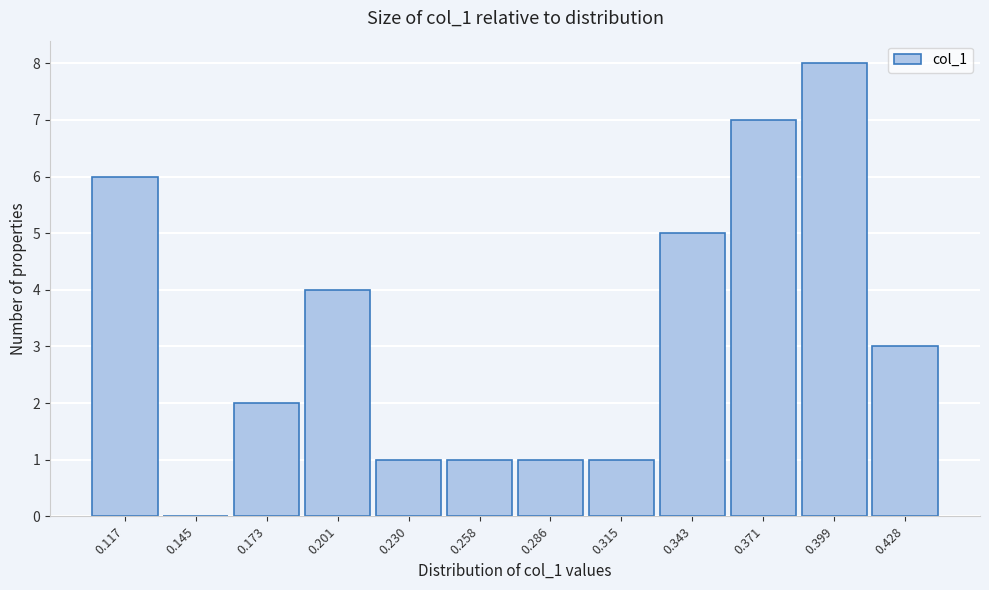

Reading left to right, what are all the values shown in this chart?

0.117=6	0.145=0	0.173=2	0.201=4	0.230=1	0.258=1	0.286=1	0.315=1	0.343=5	0.371=7	0.399=8	0.428=3